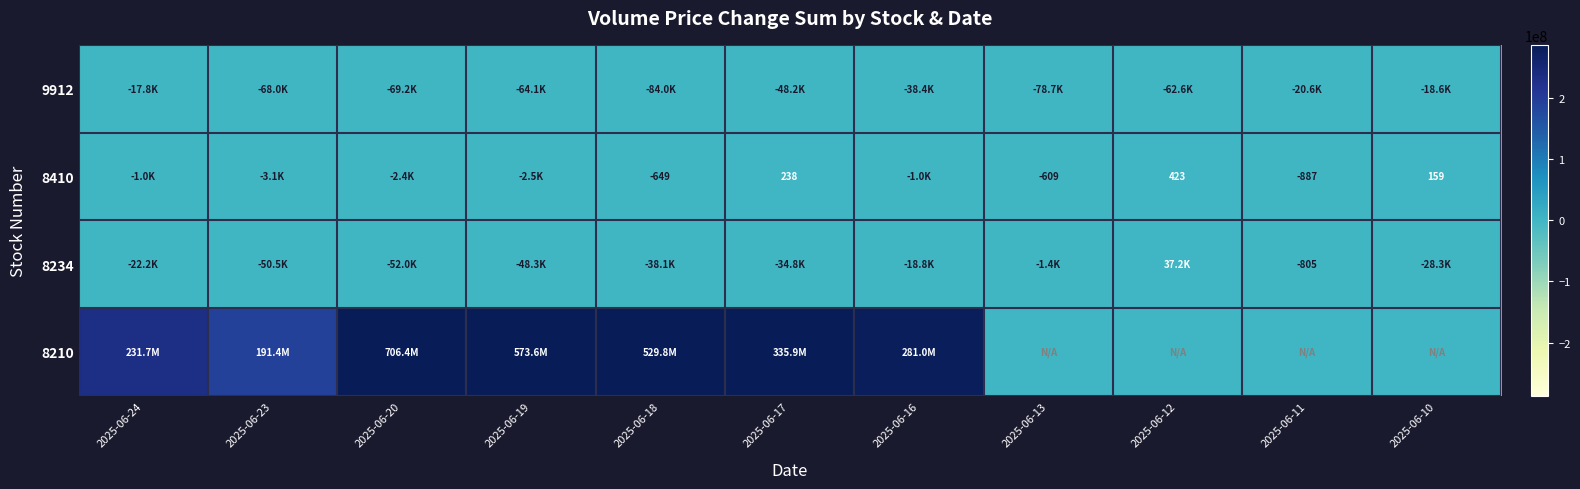

How many data points does each series have?

11